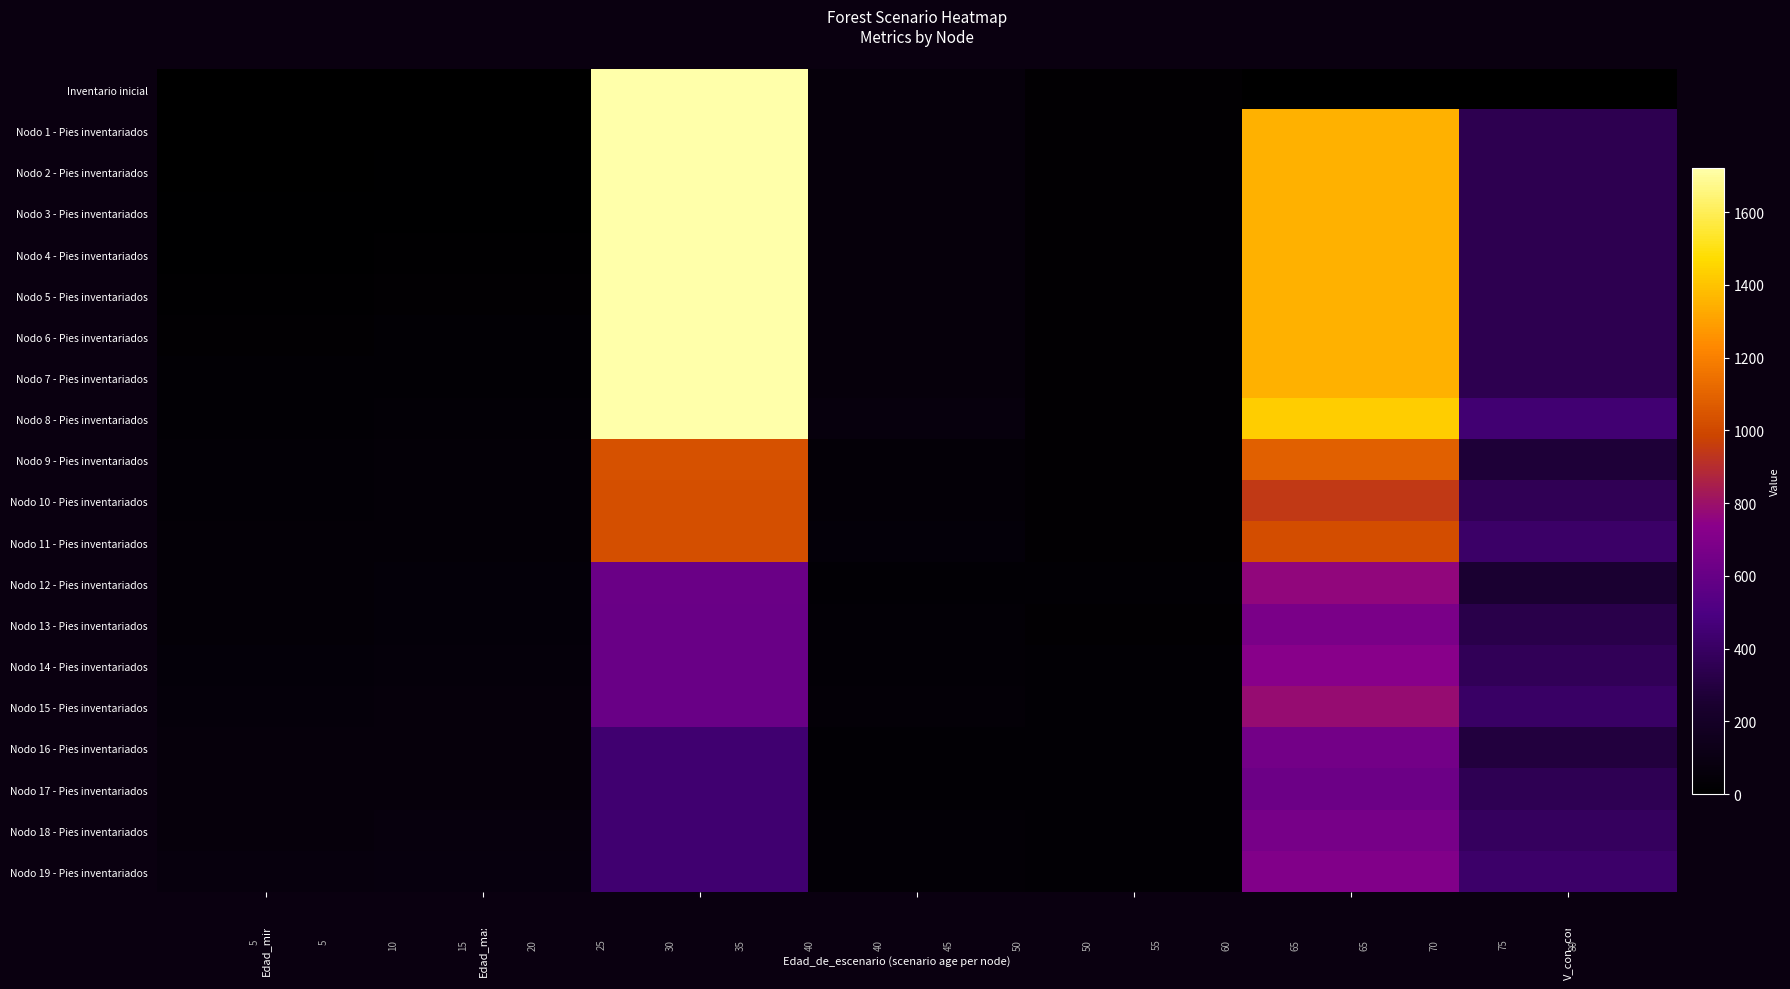

How many categories are shown in the chart?

7